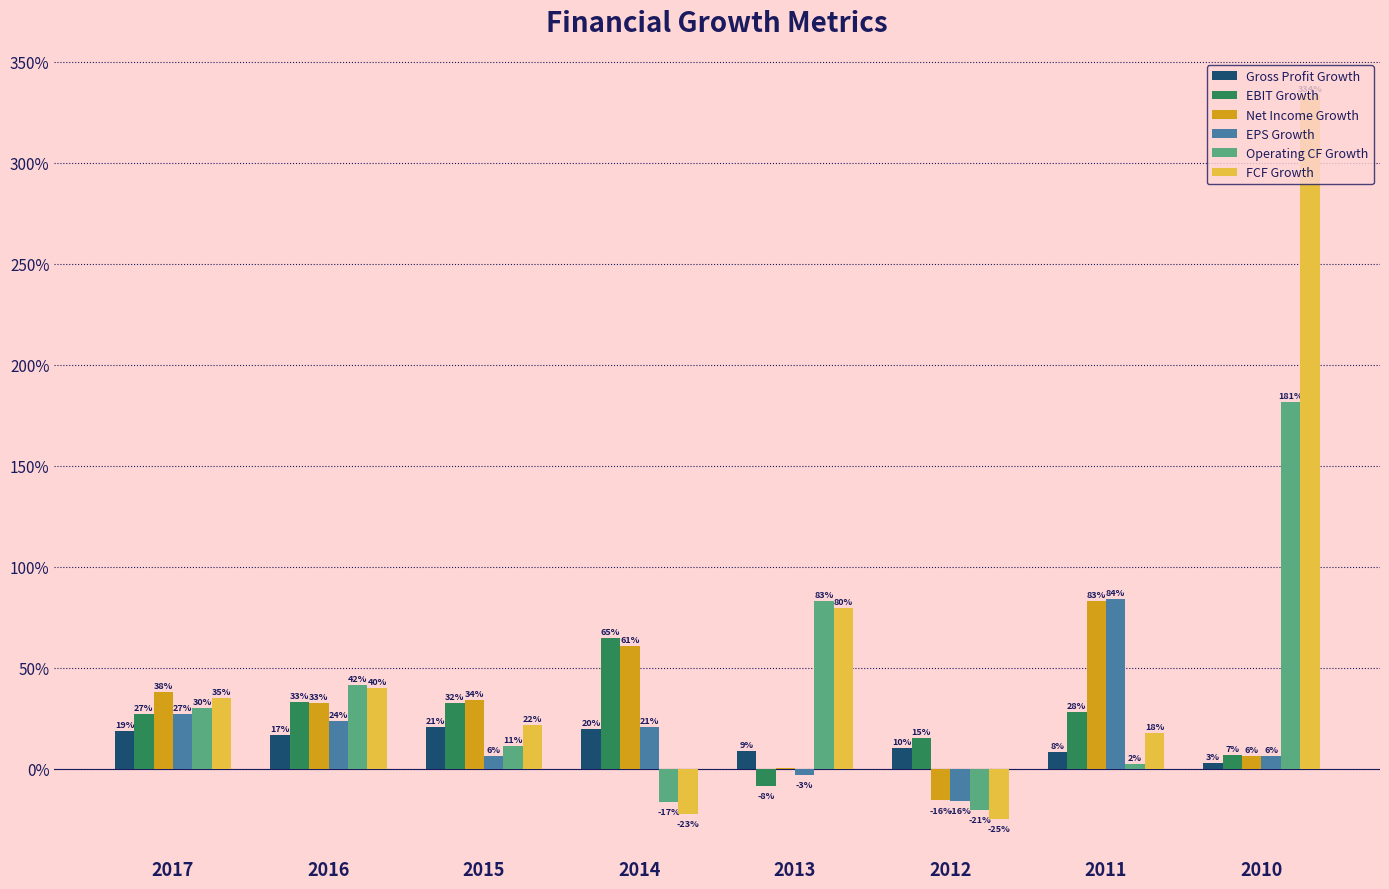

Is the value of Net Income Growth at 2016 greater than the value of EBIT Growth at 2015?

Yes